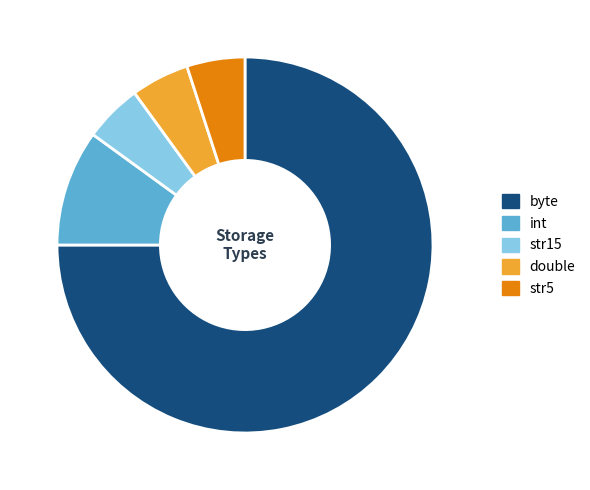

Which has a higher value, int or byte?

byte